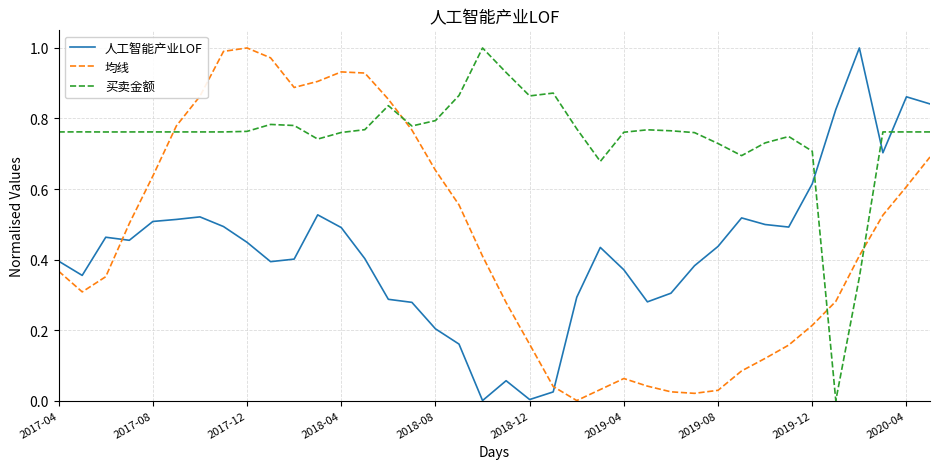

Which series ends up on top after the final intersection of 均线 and 买卖金额?

买卖金额